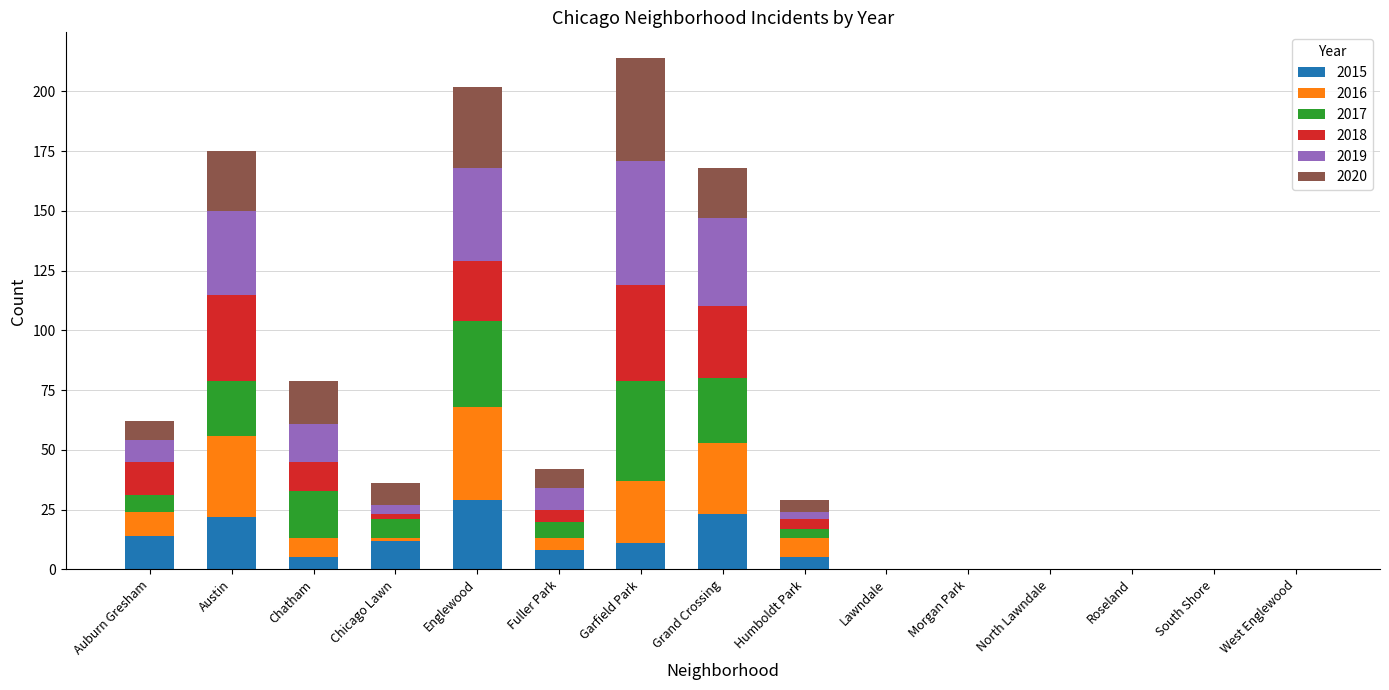

What are all the series names shown in the legend?

2015, 2016, 2017, 2018, 2019, 2020